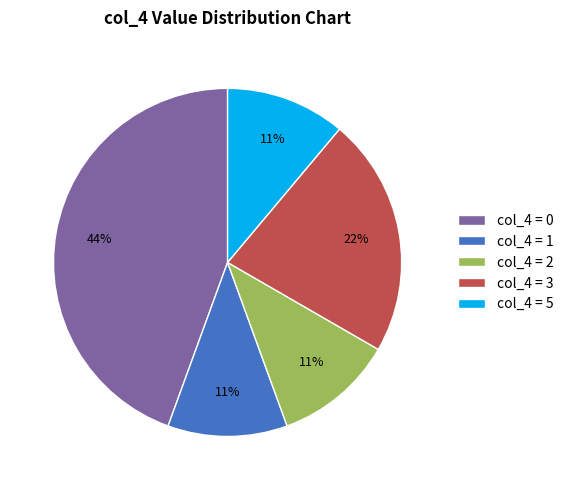

Does any single category account for the majority?

No